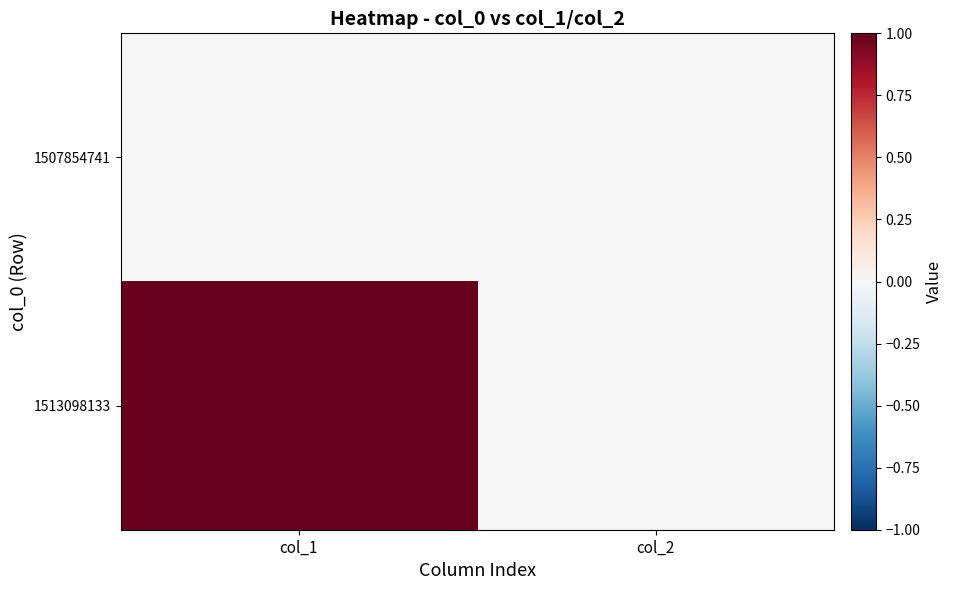

Which series has the largest range (max minus min)?

1513098133